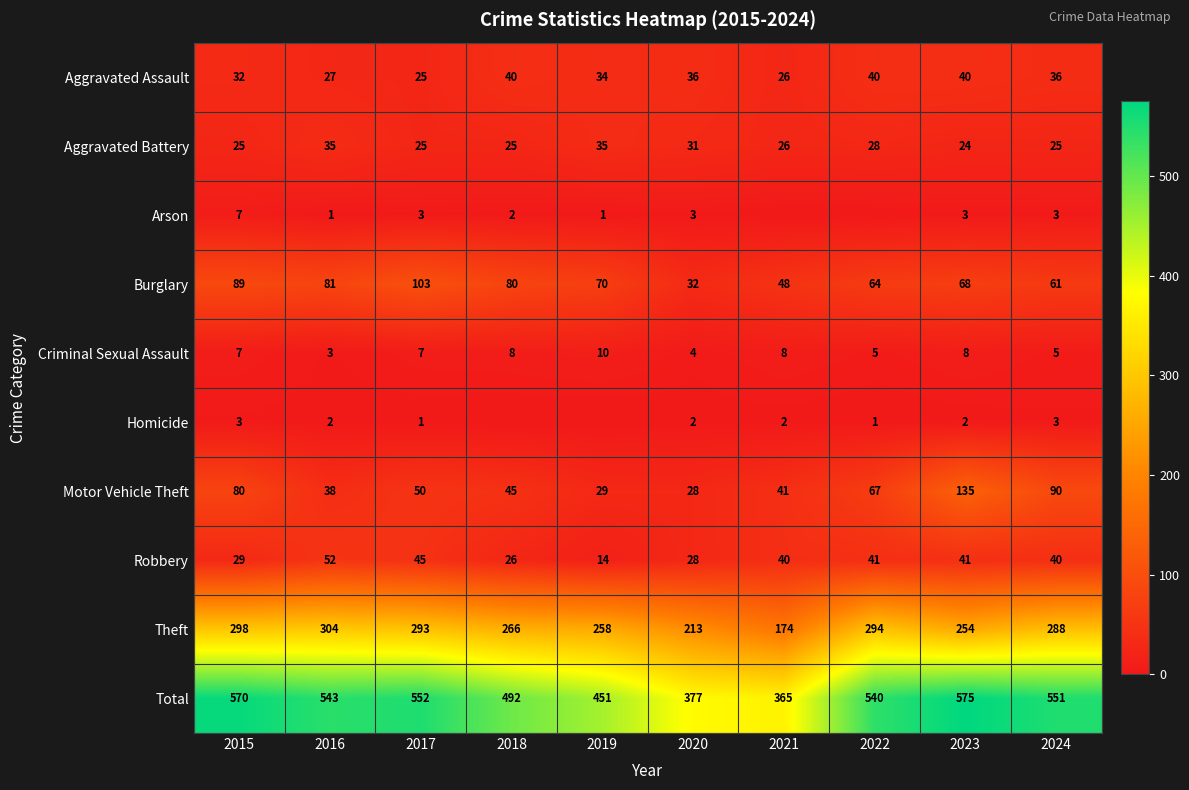

How many categories are shown in the chart?

10